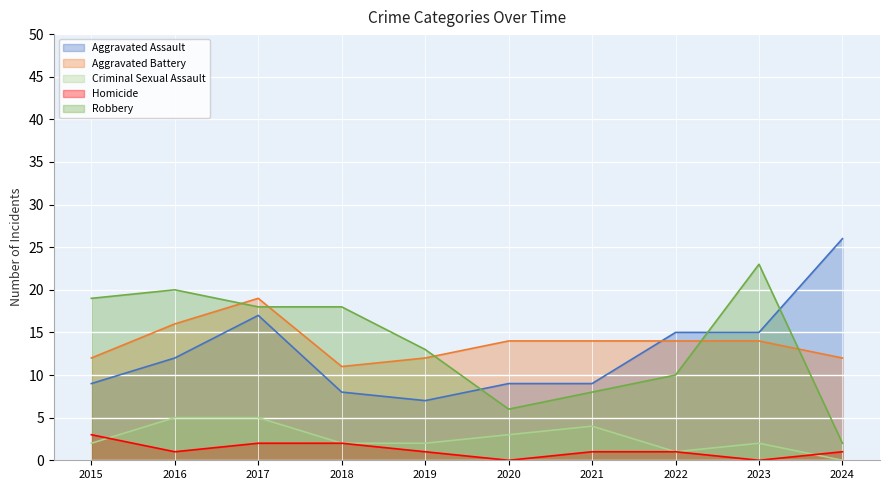

Reading right to left, transcribe all the data shown in this chart.

Aggravated Assault: 26	15	15	9	9	7	8	17	12	9
Aggravated Battery: 12	14	14	14	14	12	11	19	16	12
Criminal Sexual Assault: 0	2	1	4	3	2	2	5	5	2
Homicide: 1	0	1	1	0	1	2	2	1	3
Robbery: 2	23	10	8	6	13	18	18	20	19